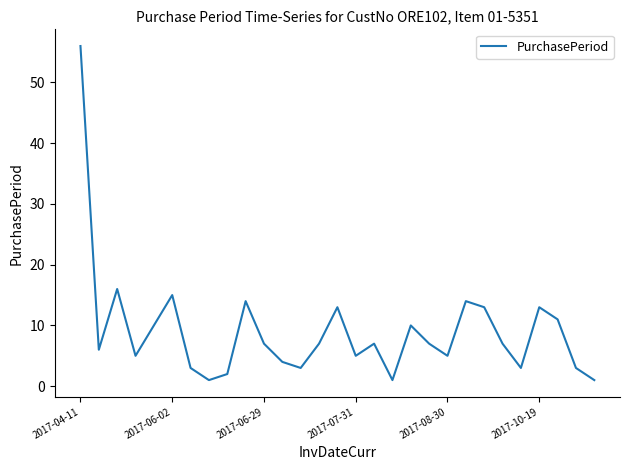

What is the greatest value displayed?

56